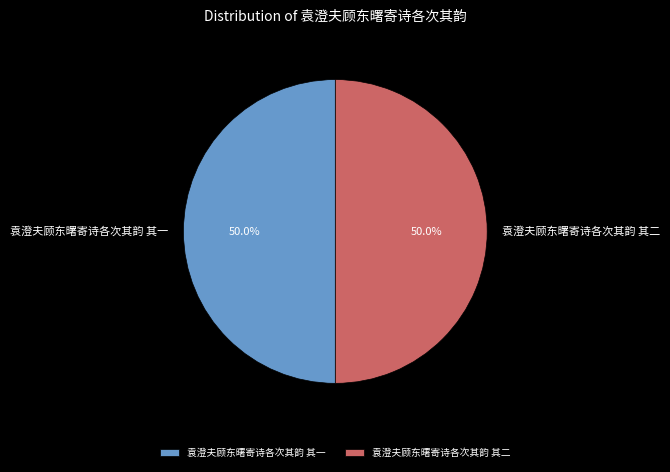

Approximately how many times larger is the value at 袁澄夫顾东曙寄诗各次其韵 其一 compared to 袁澄夫顾东曙寄诗各次其韵 其二?

1.0